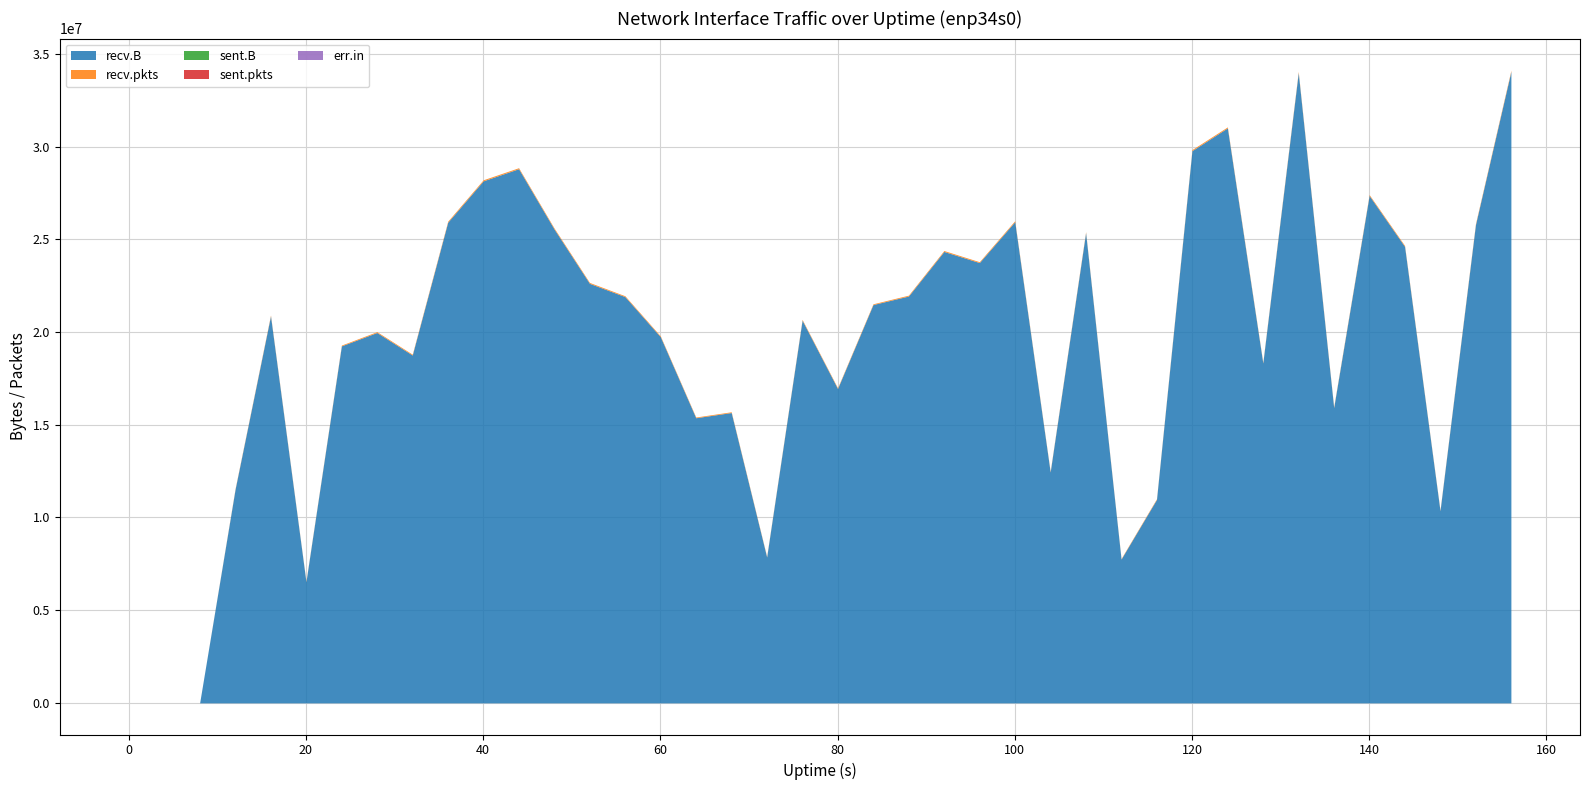

After their last crossing, which series has the higher values: recv.B or sent.B?

recv.B